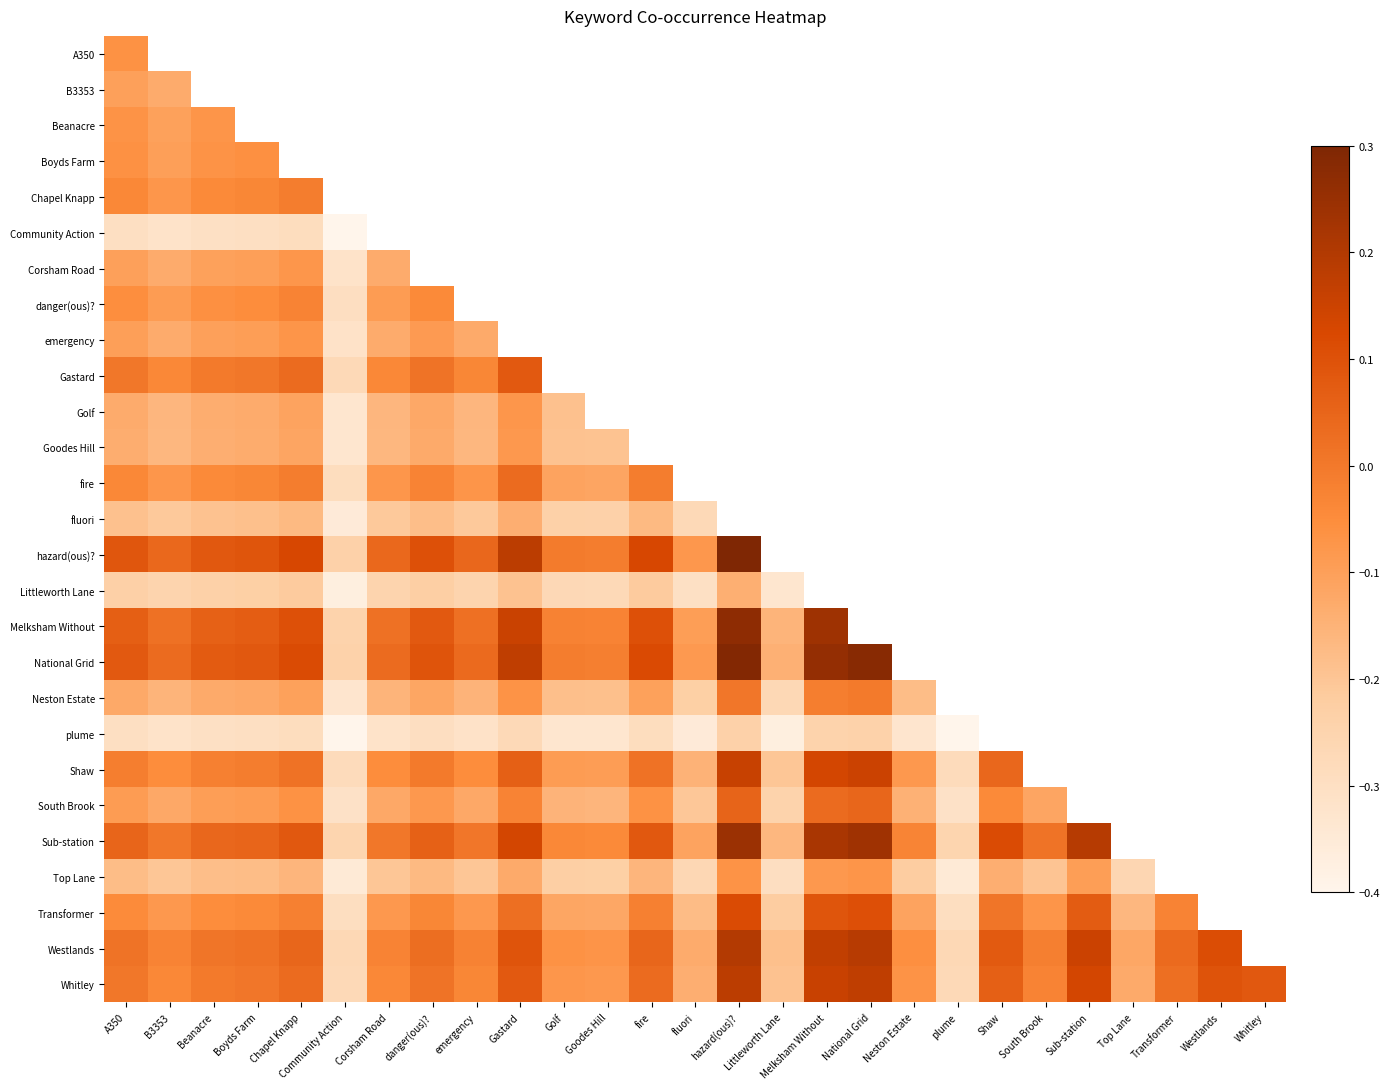

Which has a higher value, Littleworth Lane or emergency?

emergency